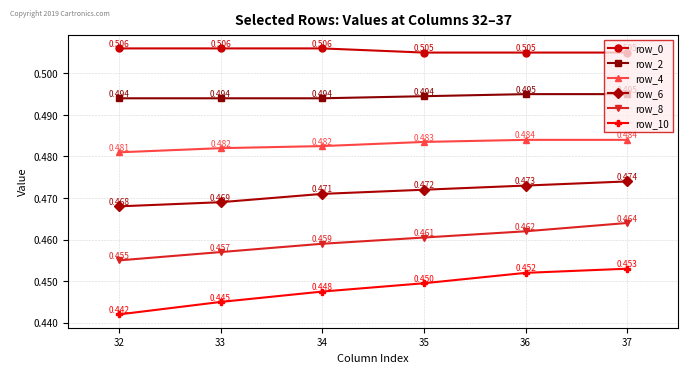

True or false: row_8 and row_2 cross at least once.

False